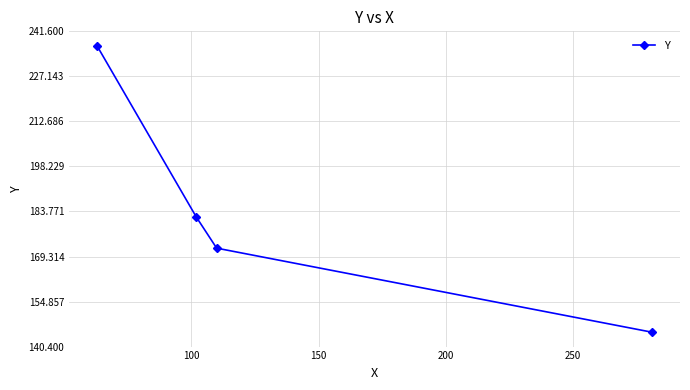

Reading right to left, list all the values displayed in this chart.

145	172	182	237